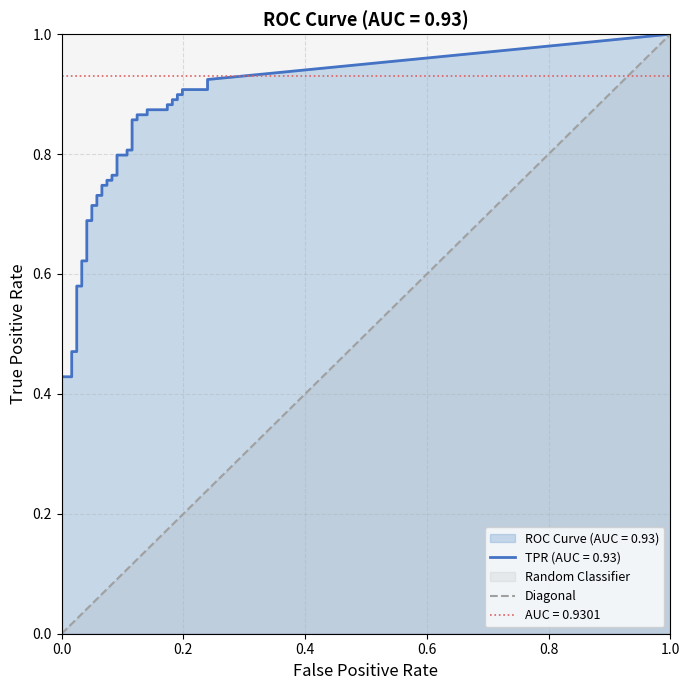

Between 0.0 and 1.0, which is larger?

1.0